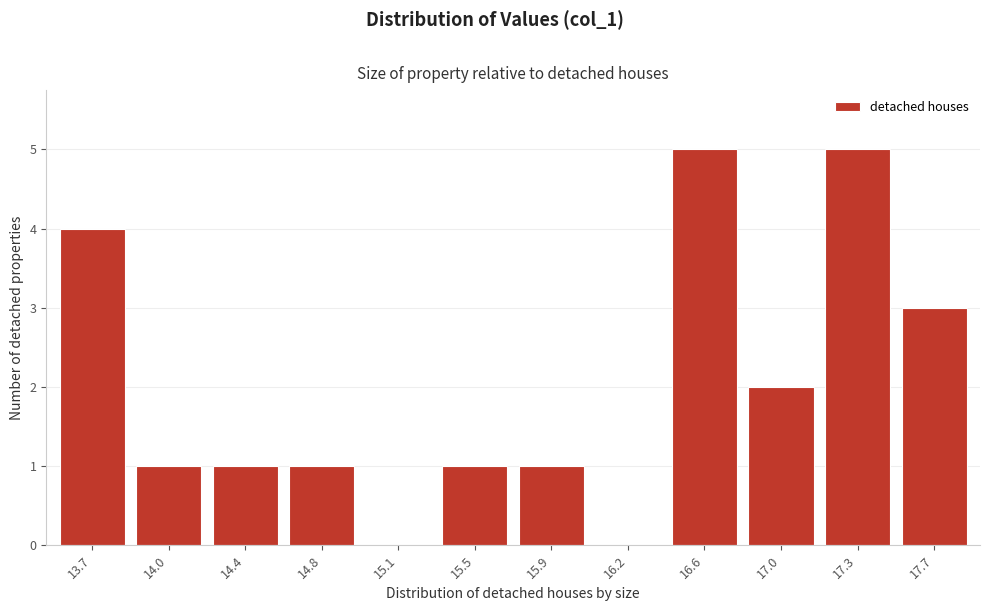

Reading left to right, extract all data points from this chart.

13.7=4	14.0=1	14.4=1	14.8=1	15.1=0	15.5=1	15.9=1	16.2=0	16.6=5	17.0=2	17.3=5	17.7=3